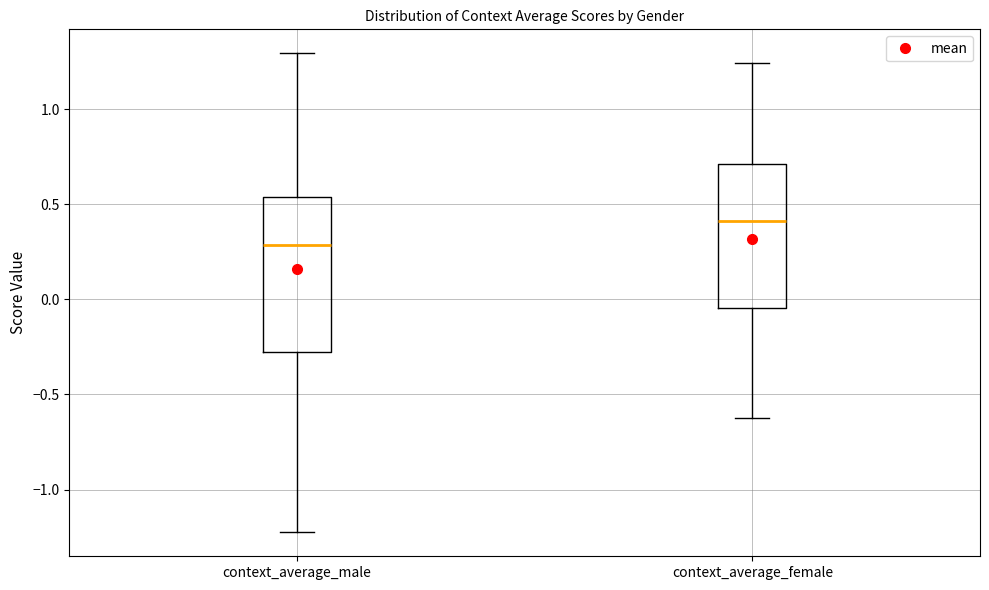

Reading left to right, read every box against the y-axis: the position of its median line, the range the box covers, and the ends of its whiskers. The values are not printed on the chart, so give them approximately, as read against the axis.

context_average_male: median 0.30, box -0.30 to 0.55, whiskers -1.25 to 1.30
context_average_female: median 0.40, box -0.05 to 0.70, whiskers -0.60 to 1.25